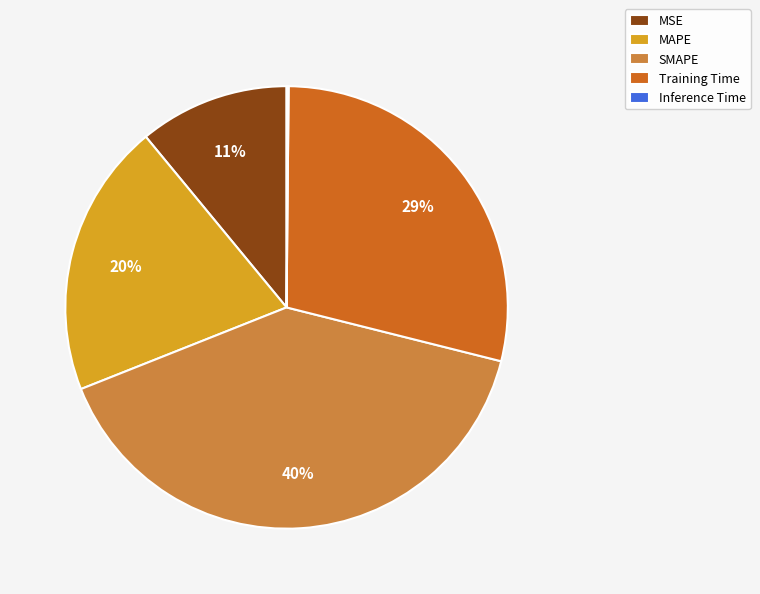

The MSE slice represents 18% of the pie. True or false?

False